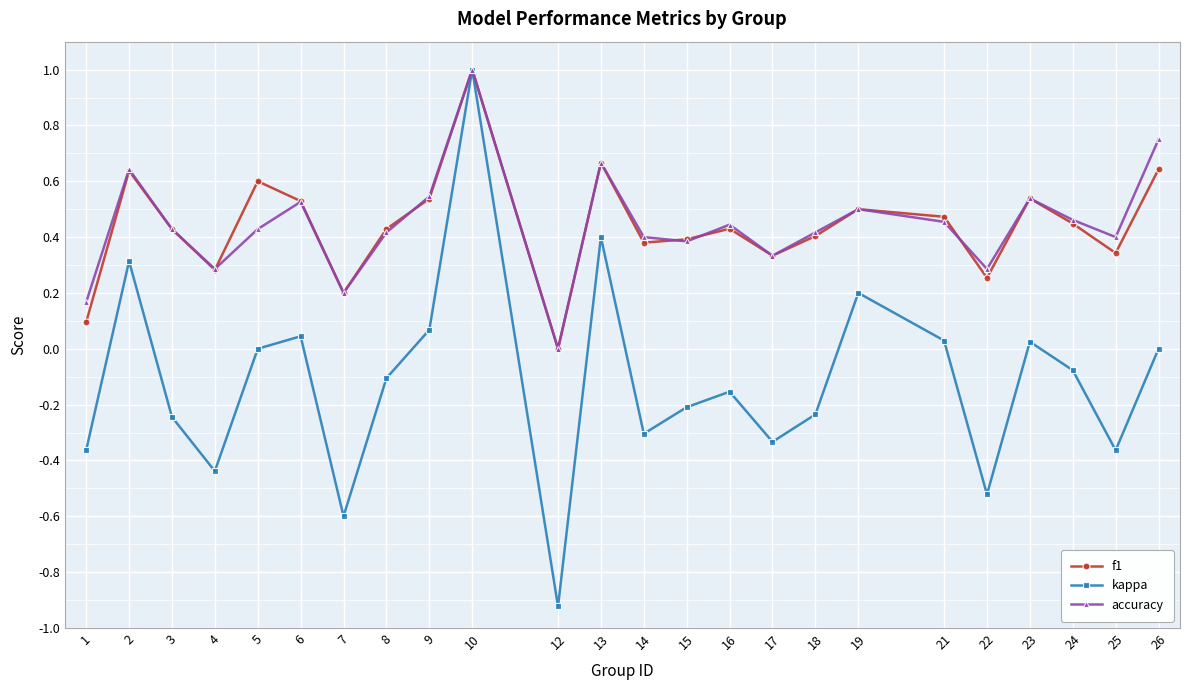

Rank the series at 5 from lowest to highest value.

kappa, accuracy, f1